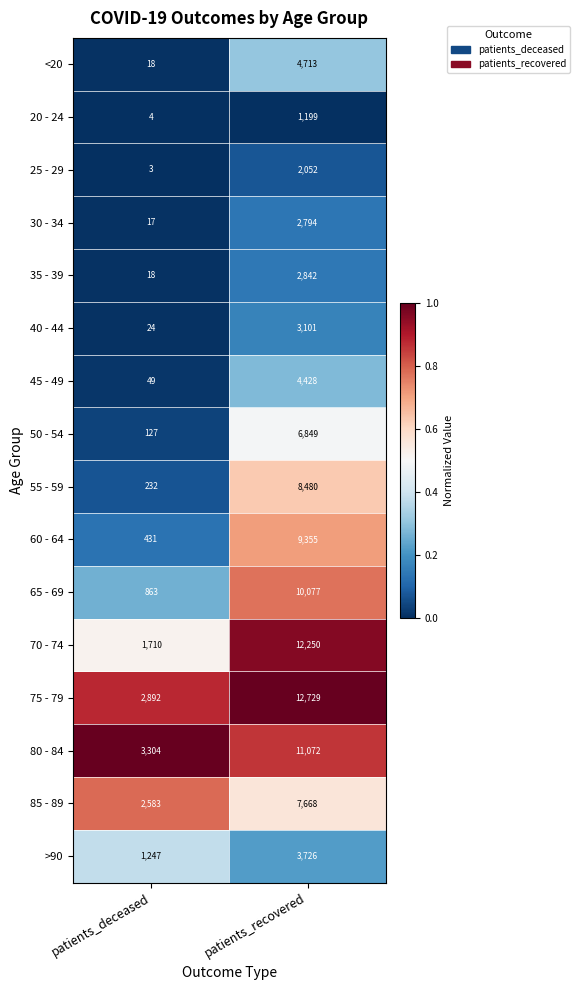

What is the smallest value displayed?

3